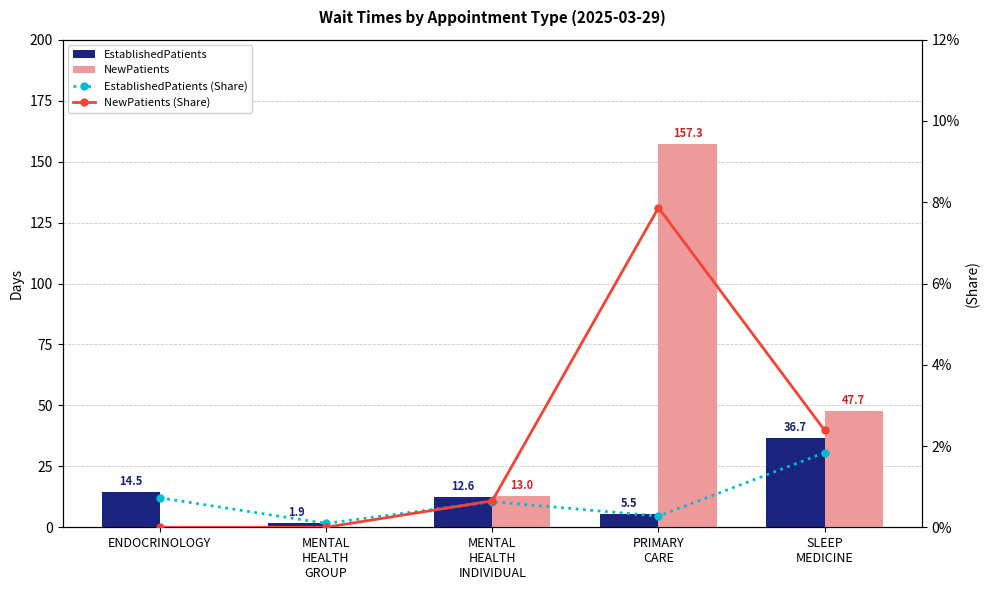

Which label corresponds to the smallest value in the chart?

ENDOCRINOLOGY